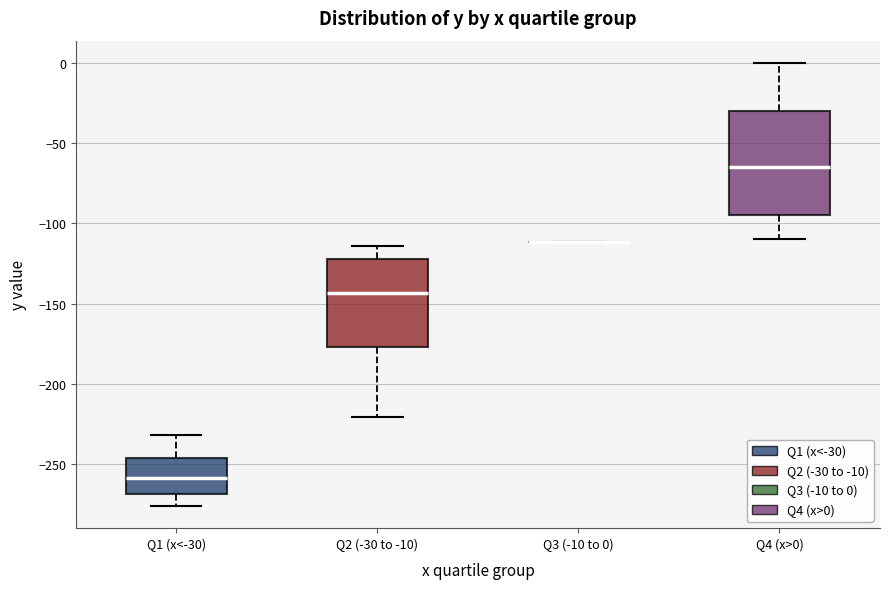

Where is the upper edge of the box for Q4 (x>0) on the y-axis? The values are not printed on the chart, so give them approximately, as read against the axis.

-30